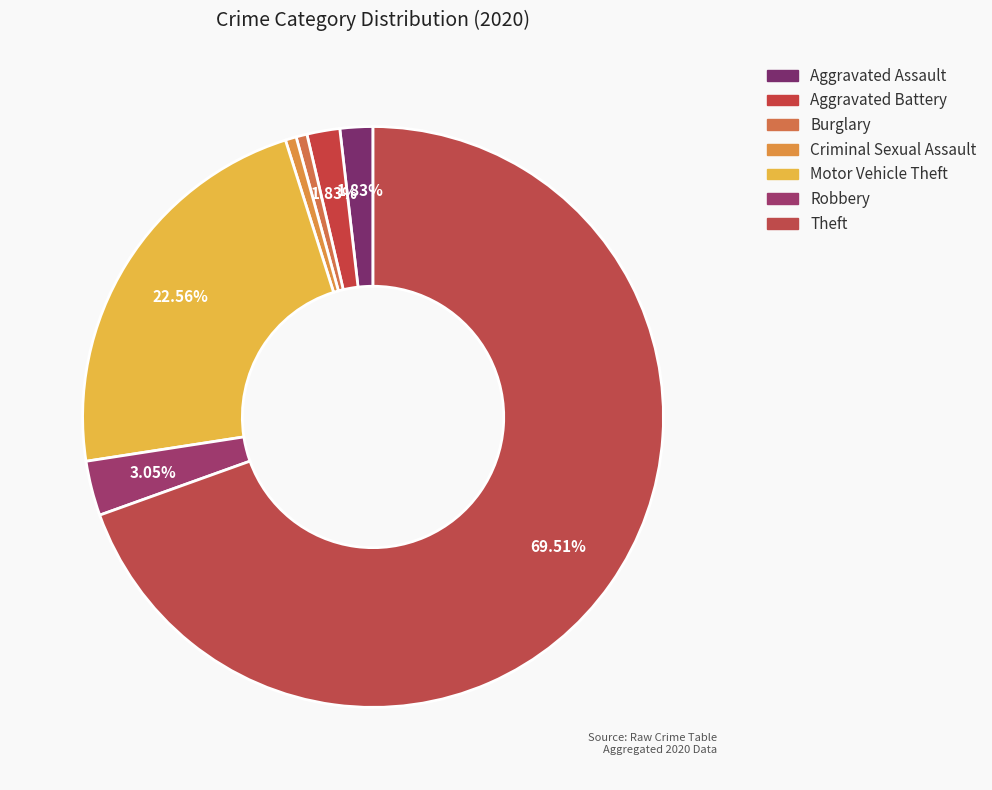

True or false: Robbery accounts for 3% of the total.

True